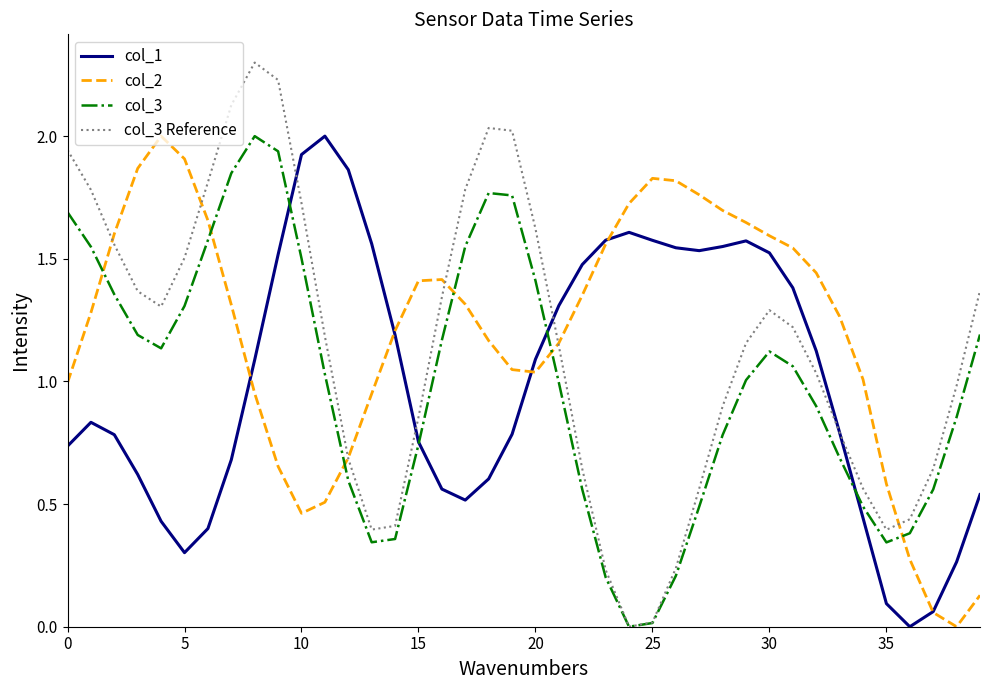

True or false: col_3 and col_2 intersect in this chart.

True